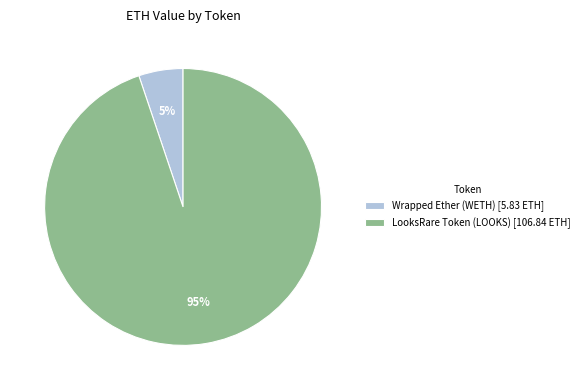

To the nearest percent, what is the difference between the LooksRare Token (LOOKS) [106.84 ETH] and Wrapped Ether (WETH) [5.83 ETH] slice percentages?

90%